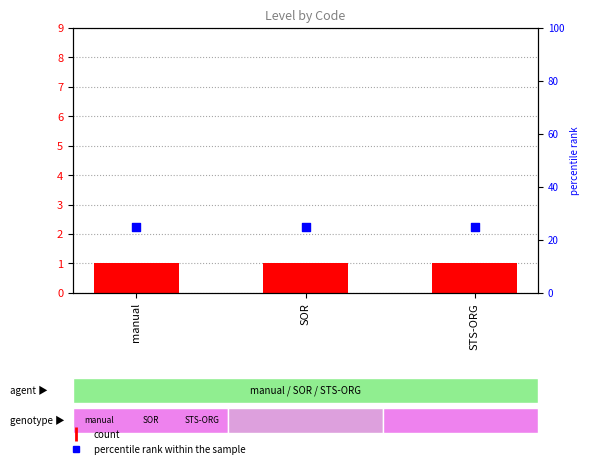

At which category is the sum across all series the highest?

manual